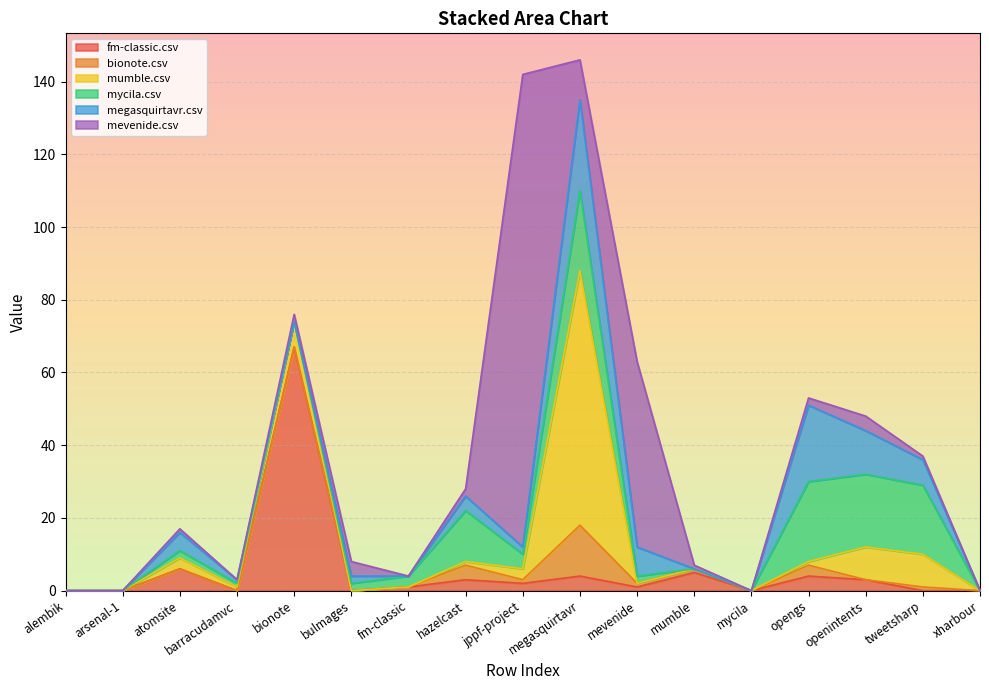

Where is the first local minimum for mumble.csv?

barracudamvc.csv